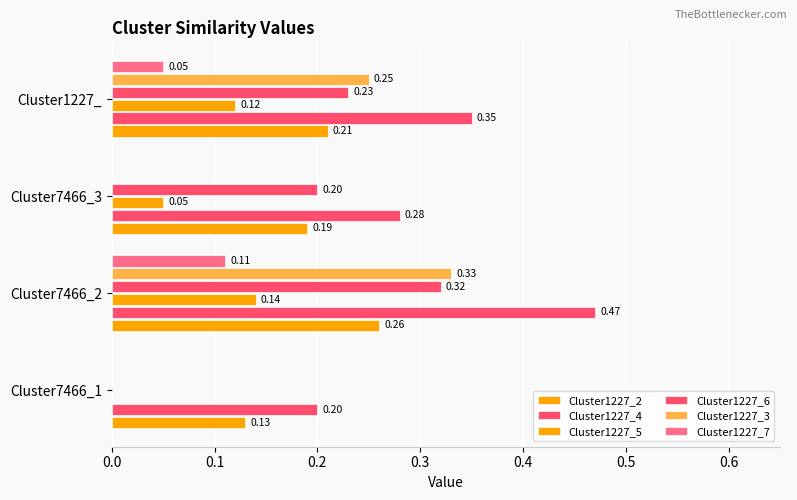

What is the value of the Cluster1227_7 bar at the 2nd from the left?

0.1